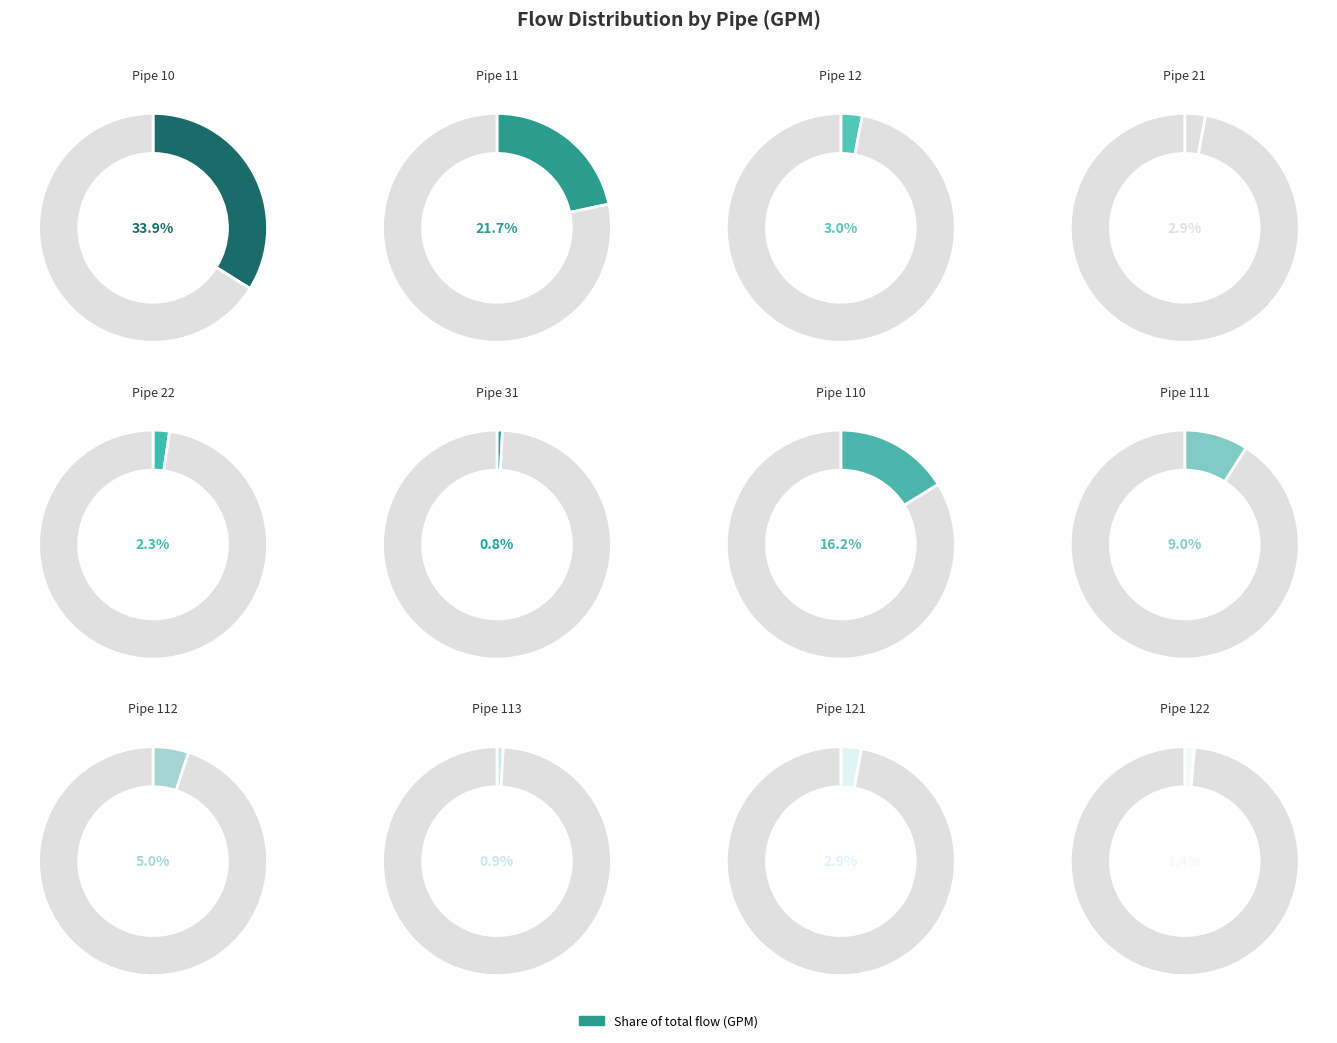

To the nearest percent, what is the difference between the Pipe 10 and Pipe 31 slice percentages?

33%